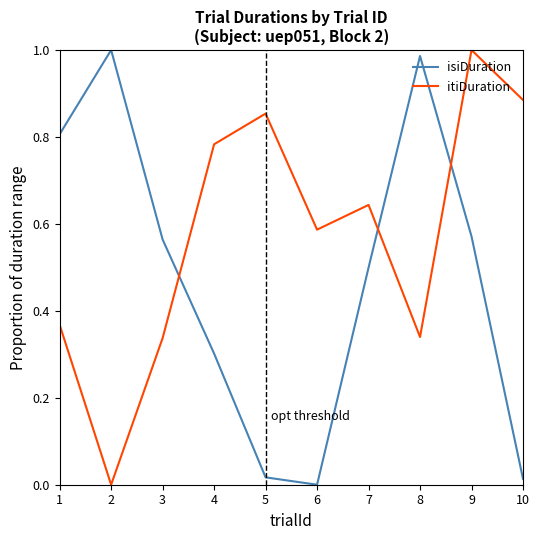

Rank the series by their average value, from lowest to highest.

isiDuration, itiDuration